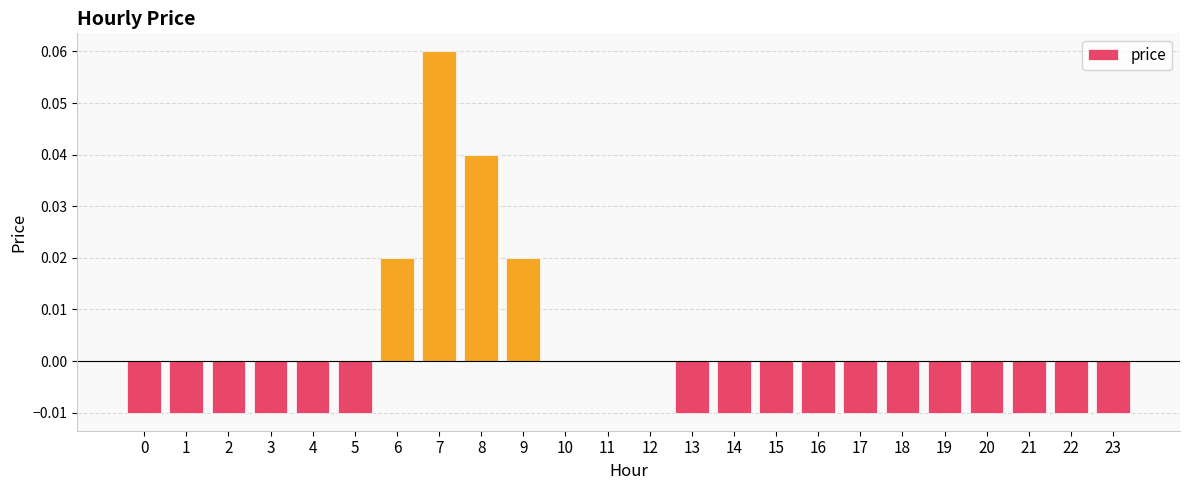

The chart shows a value of -0.0 at 19. True or false?

True